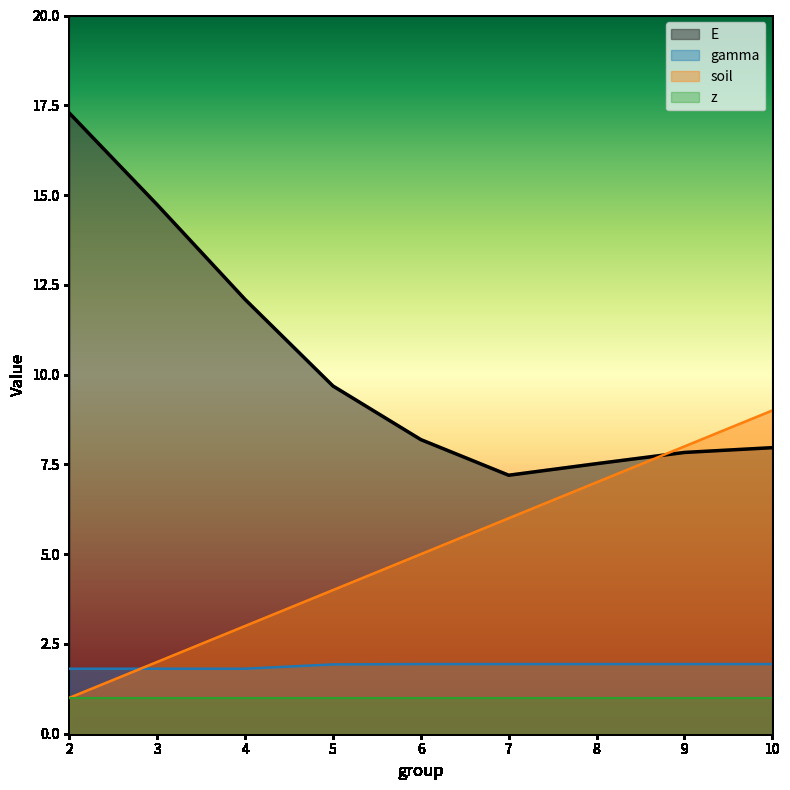

What is the spread (max minus min) of values at 8?

6.5